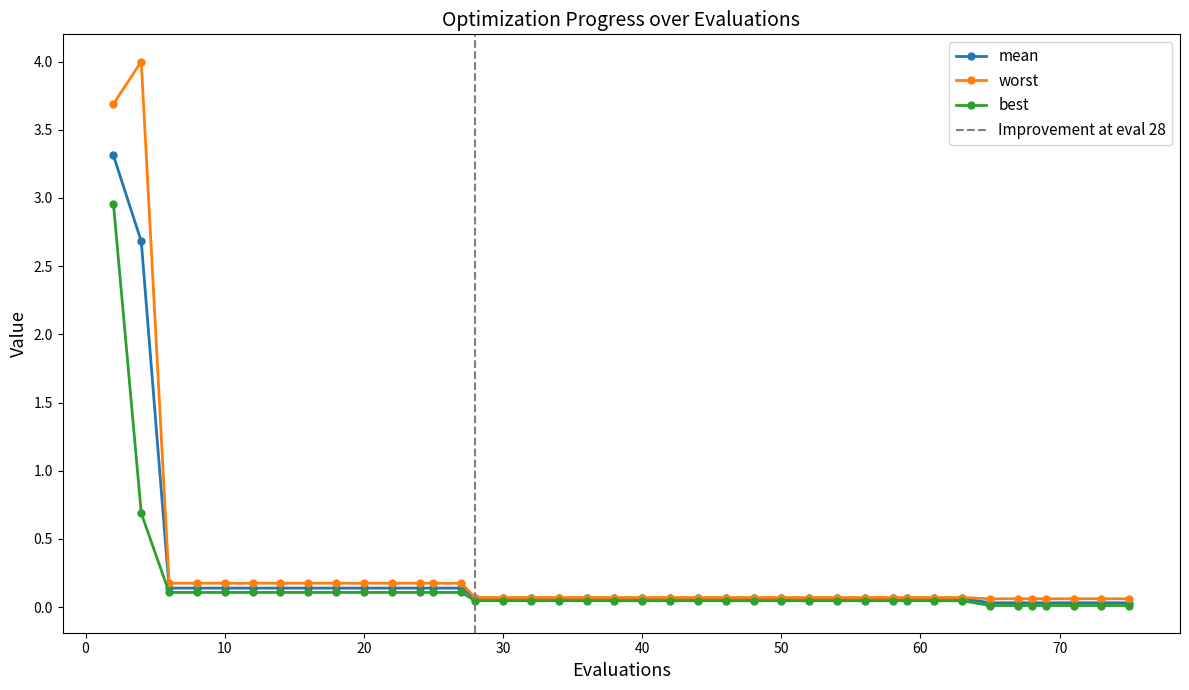

What is the highest value of the mean series?

3.3